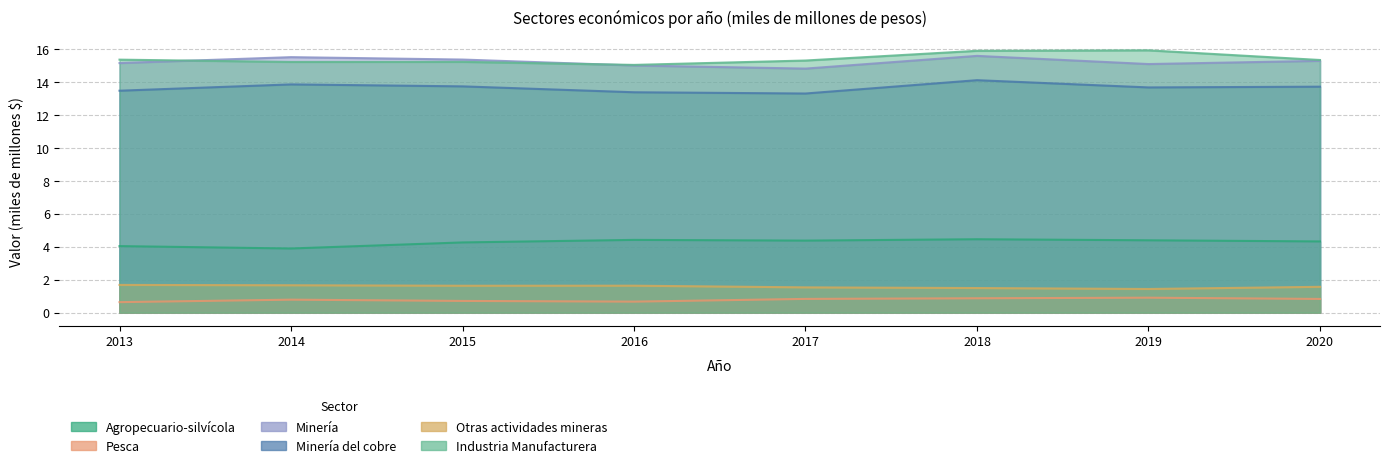

What is the value of the Minería point at the 3rd from the left?

15.4